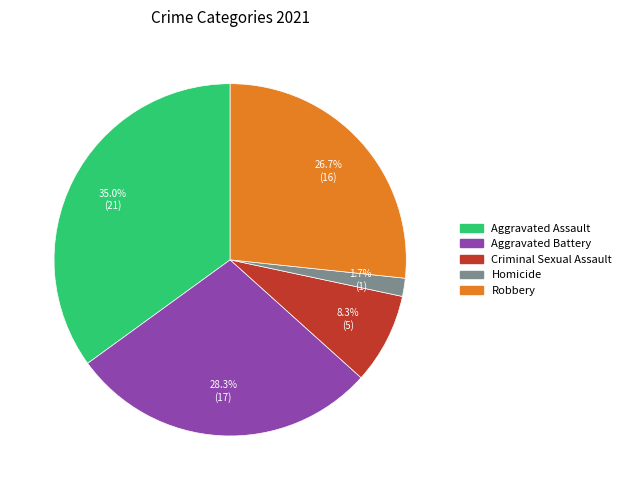

Rank the categories by value from lowest to highest.

Homicide, Criminal Sexual Assault, Robbery, Aggravated Battery, Aggravated Assault